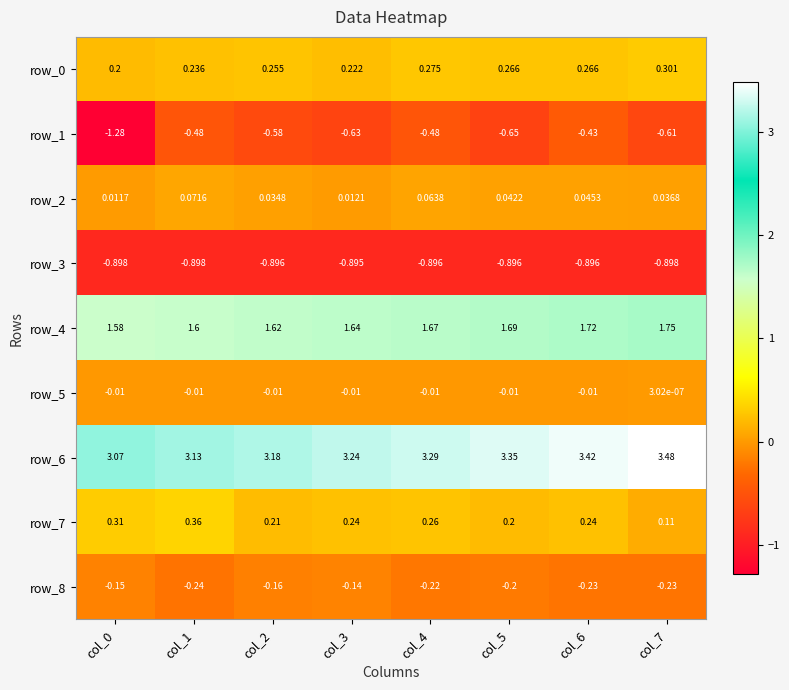

What is the difference between the highest and lowest values at col_1?

4.0